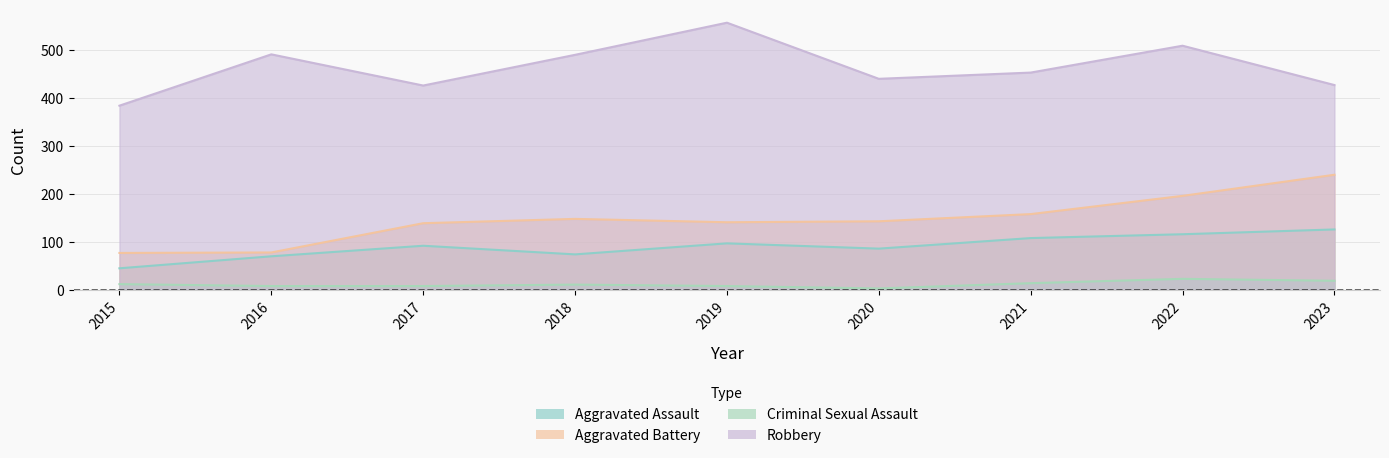

Which series changed the most between 2016 and 2018?

Aggravated Battery